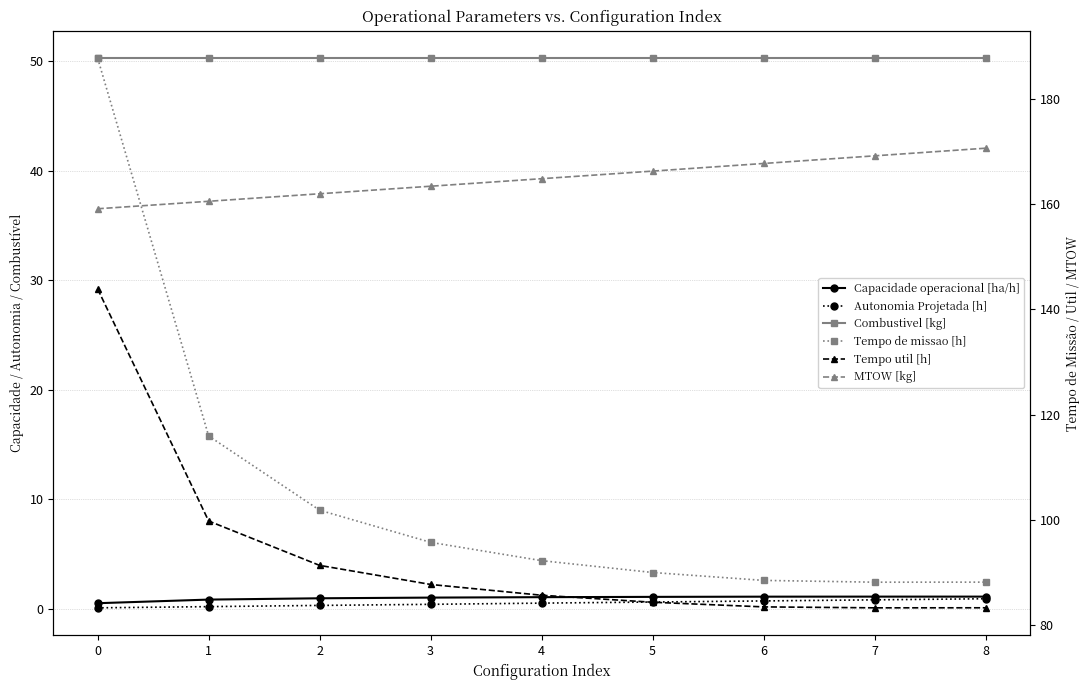

What is the spread (max minus min) of values at 0?

187.6